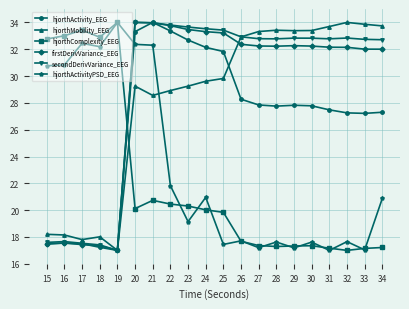

What are all the series names shown in the legend?

hjorthActivity_EEG, hjorthMobility_EEG, hjorthComplexity_EEG, firstDerivVariance_EEG, secondDerivVariance_EEG, hjorthActivityPSD_EEG